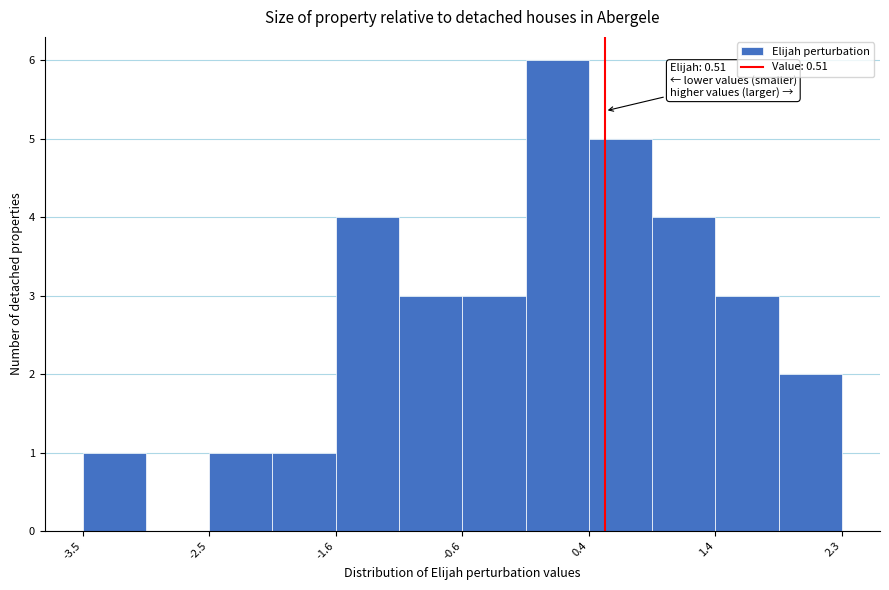

Which range on the x-axis has the tallest bar?

-0.1 to 0.4